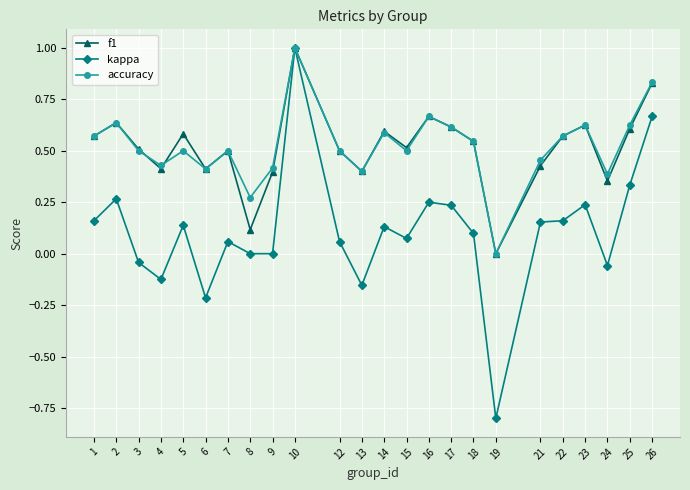

At which category is the sum across all series the highest?

10